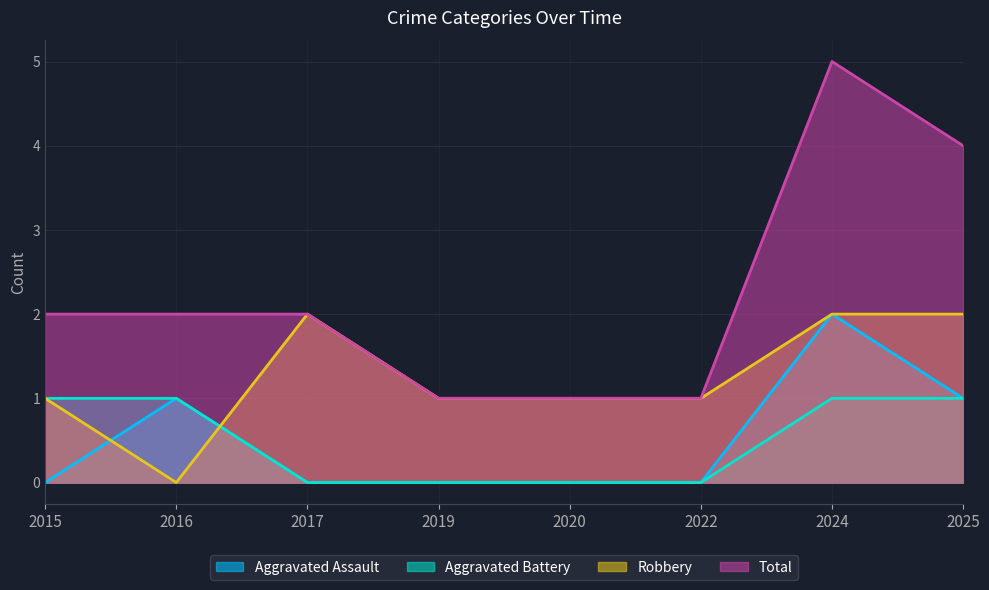

Is it true that Aggravated Battery equals 0 at 2019?

False